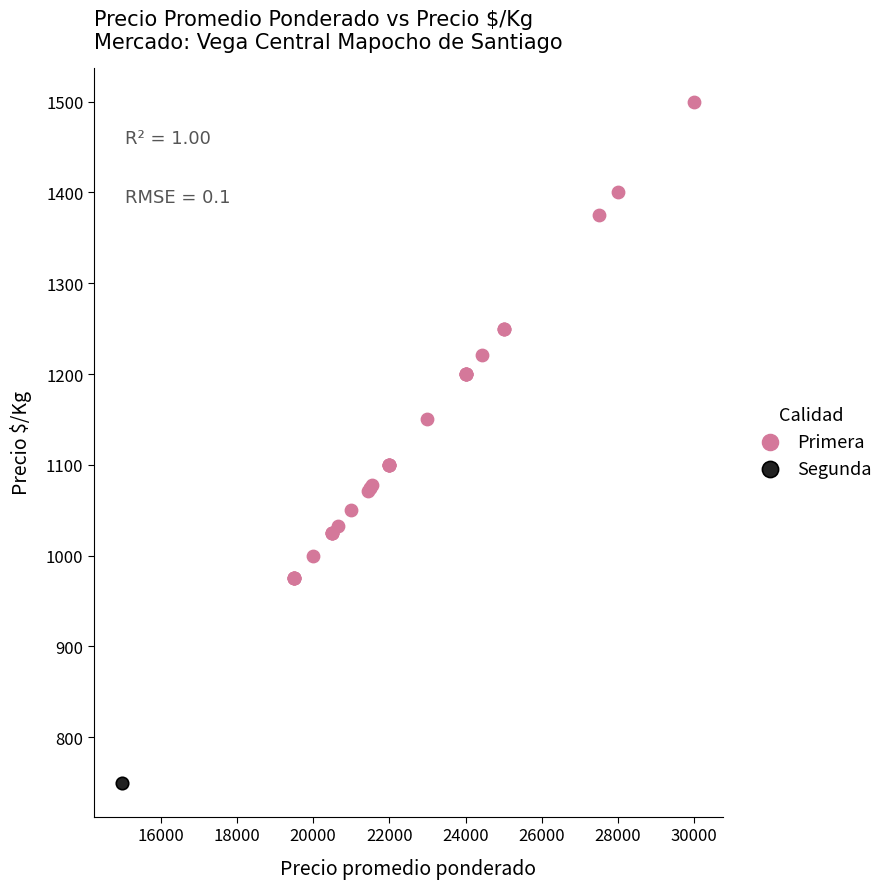

What are all the series names shown in the legend?

Primera, Segunda